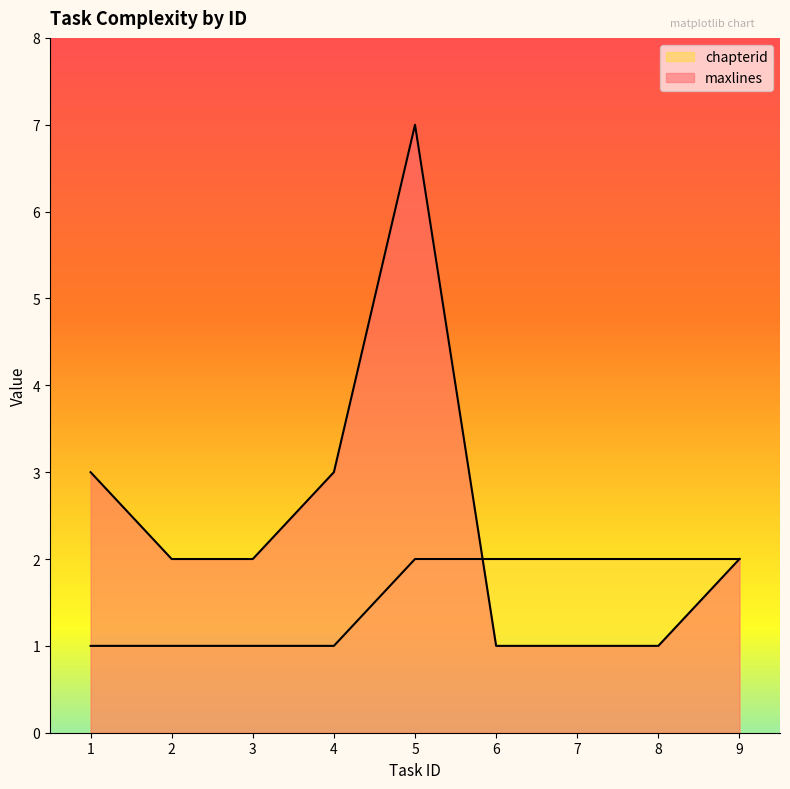

What is the difference between the highest and lowest values at 1?

2